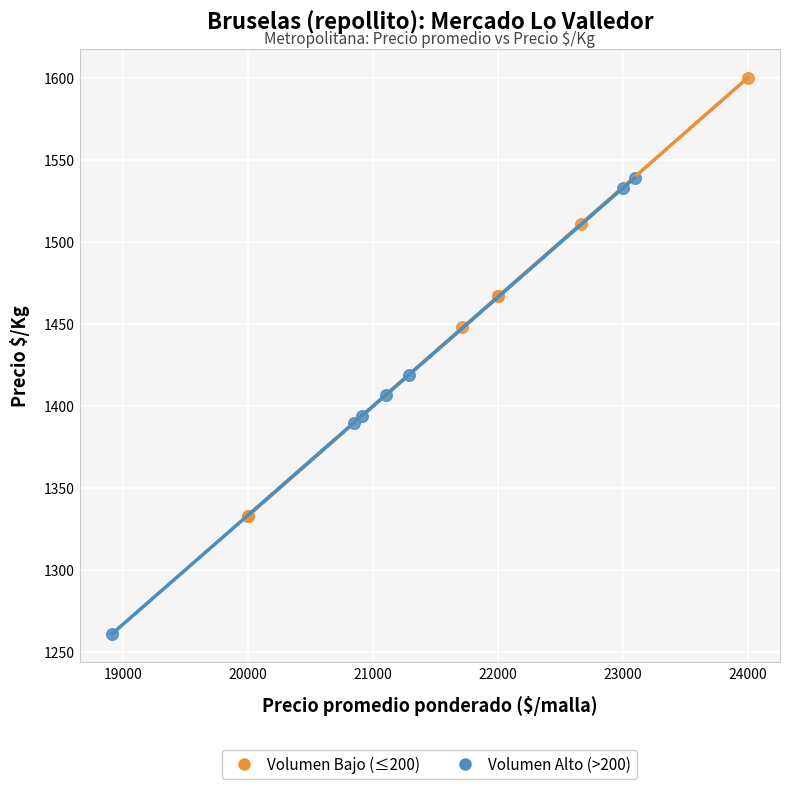

Which series contains the lowest Y value?

Volumen Alto (>200)